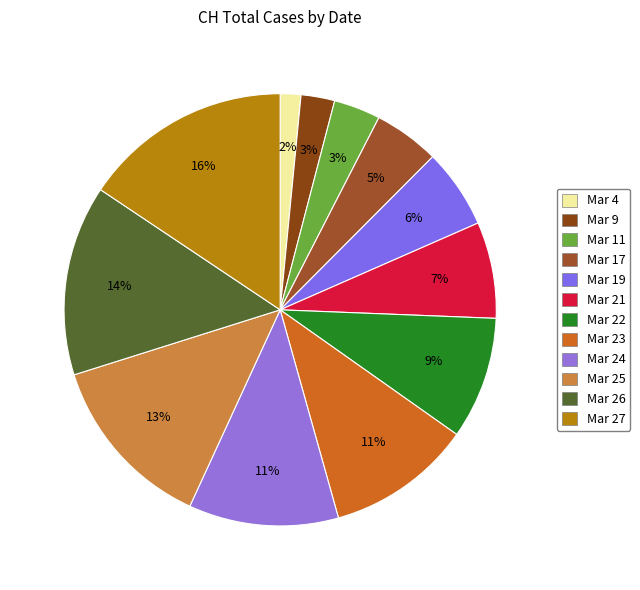

How many slices are in this pie chart?

12